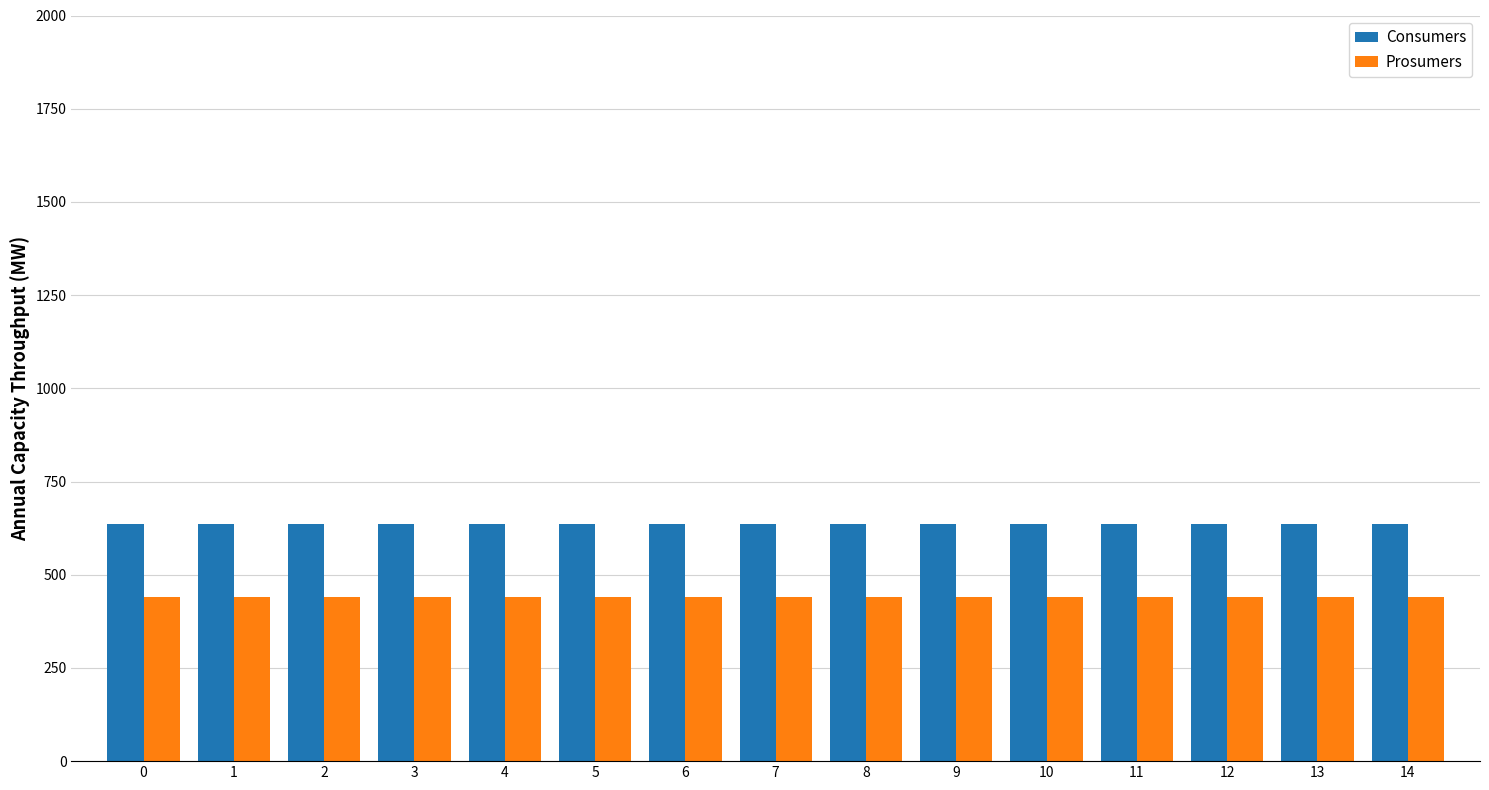

The Prosumers series shows 440 at 7. True or false?

True